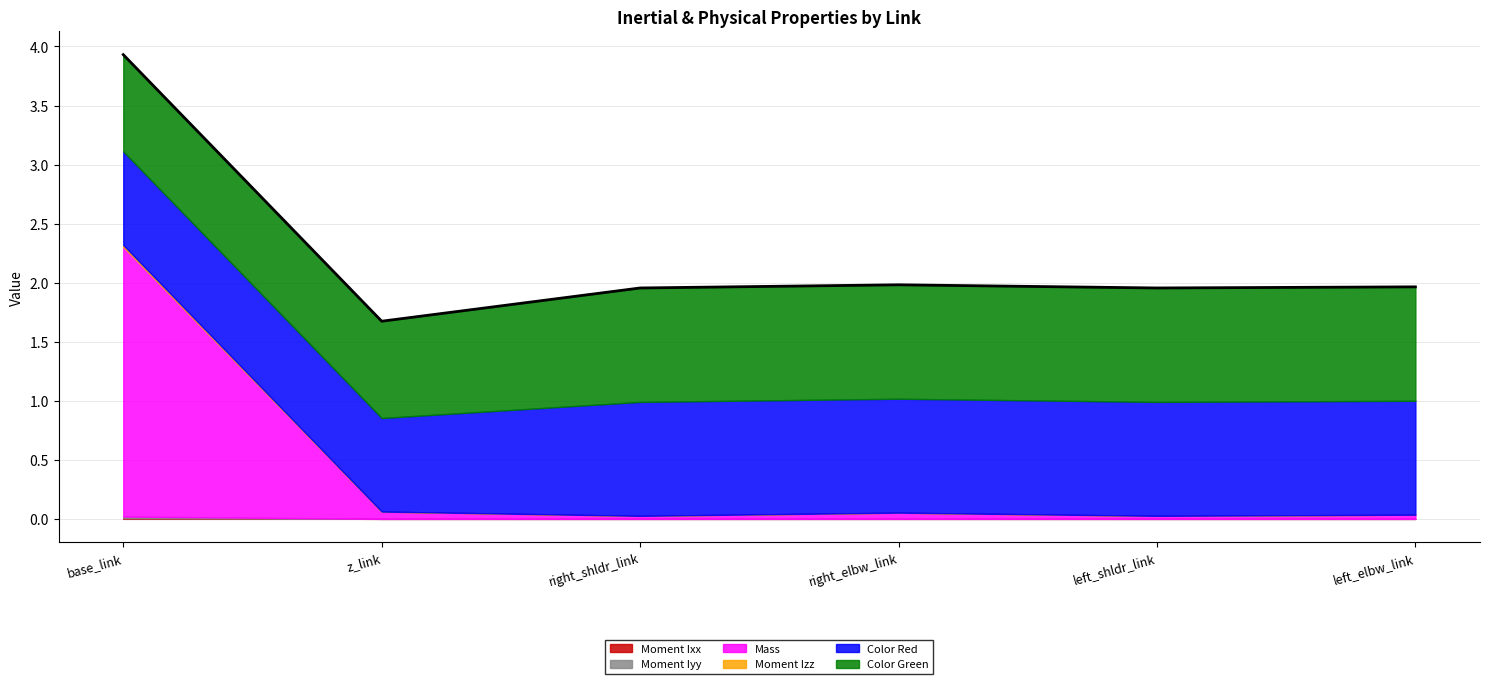

What is the total value across all series at right_elbw_link?

2.0